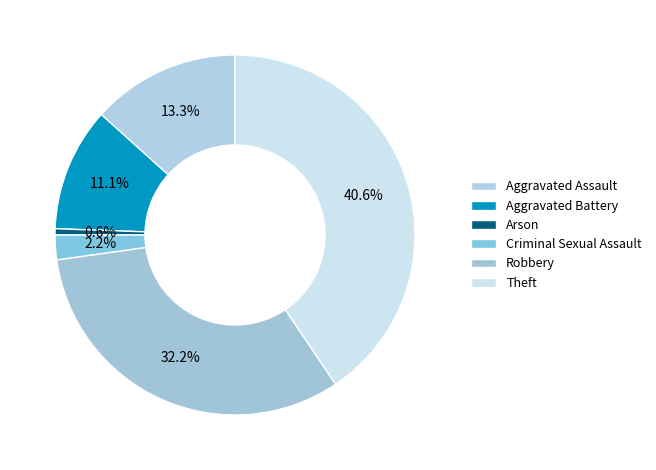

Approximately how many times larger is the value at Theft compared to Aggravated Assault?

3.0